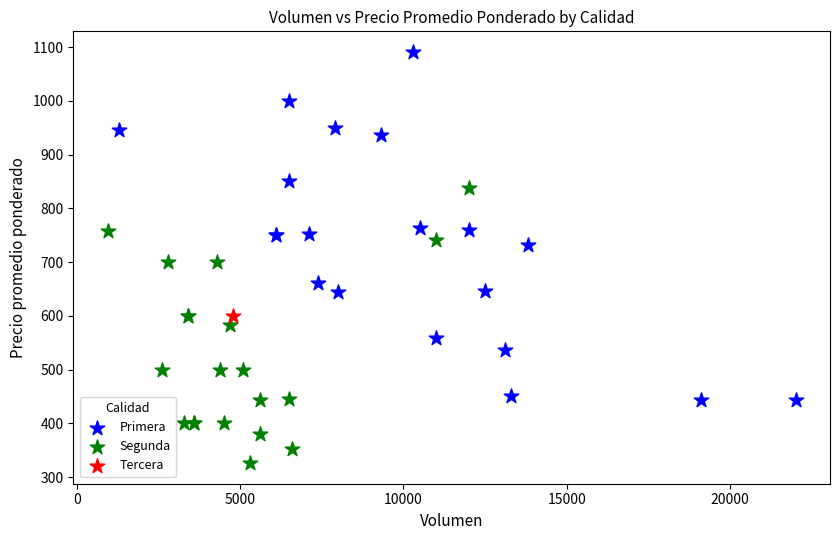

What are all the series names shown in the legend?

Primera, Segunda, Tercera